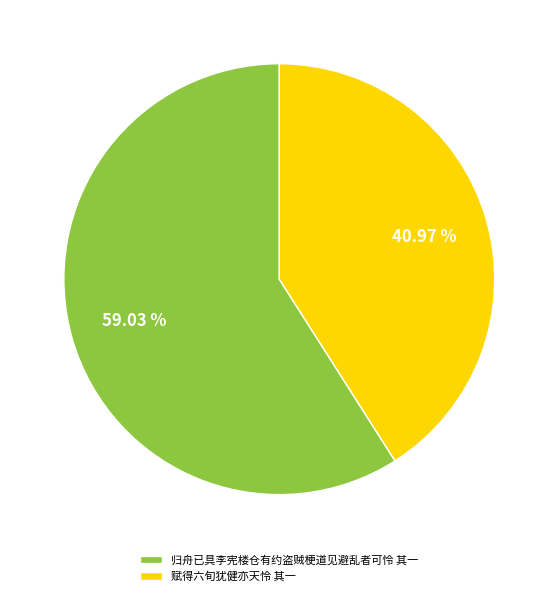

What portion of the pie excludes 归舟已具李宪楼仓有约盗贼梗道见避乱者可怜 其一?

41.0%